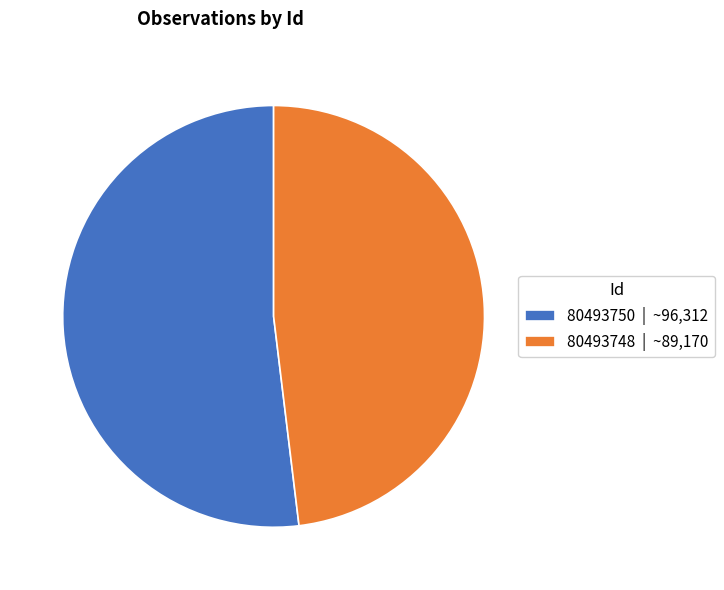

Between 80493748 | ~89,170 and 80493750 | ~96,312, which is larger?

80493750 | ~96,312